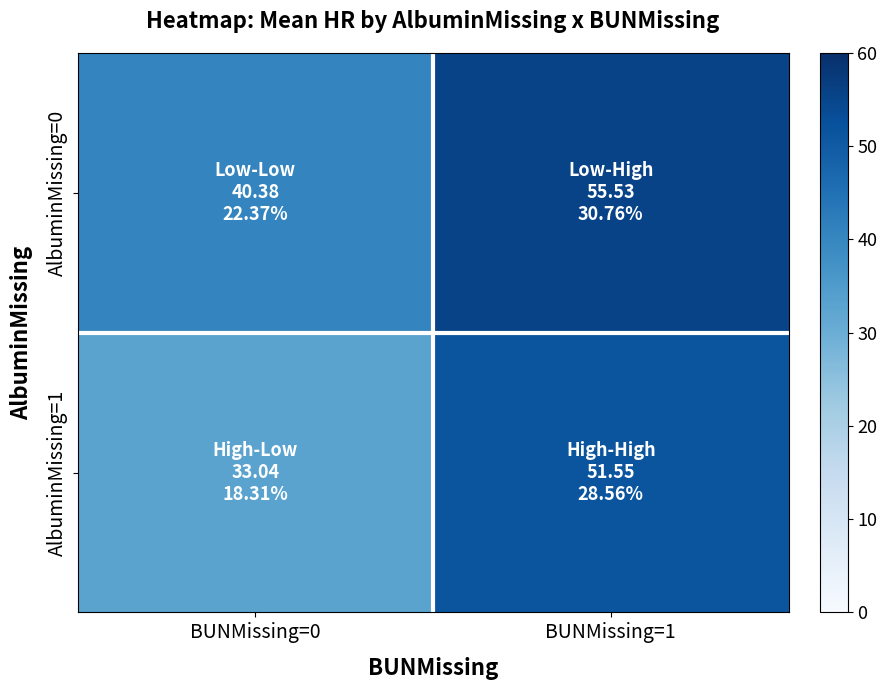

How many series are shown in this chart?

2